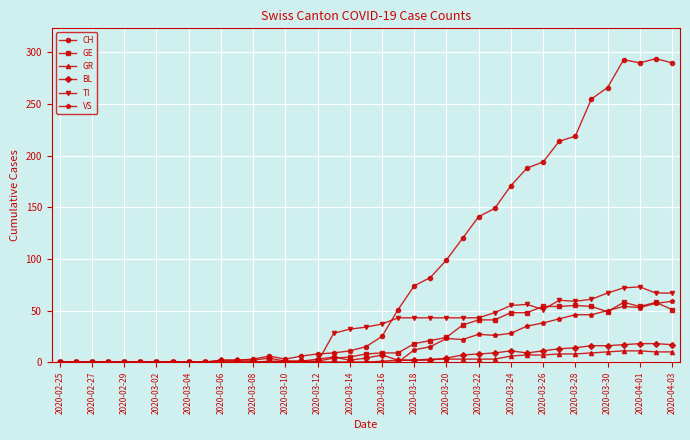

True or false: BL has more than 0 points higher than both neighbors.

True